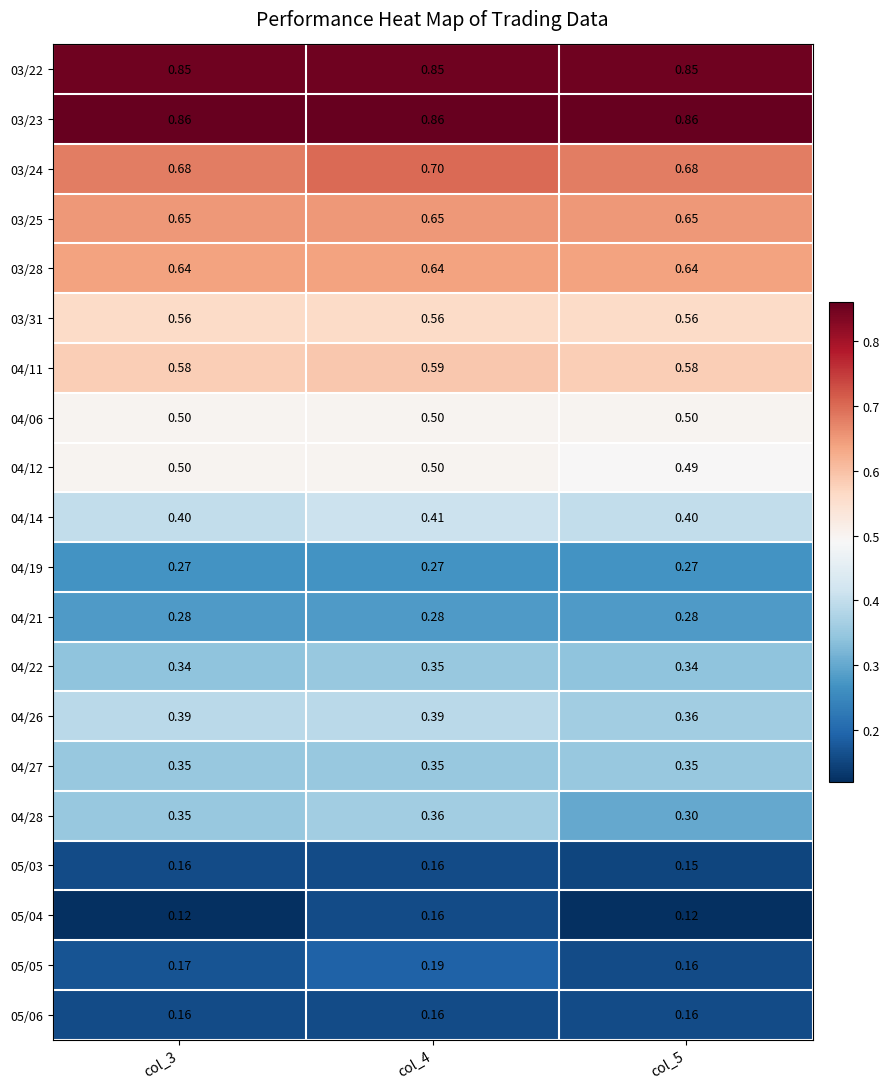

Is the value of 03/25 at col_5 greater than the value of 04/19 at col_4?

Yes